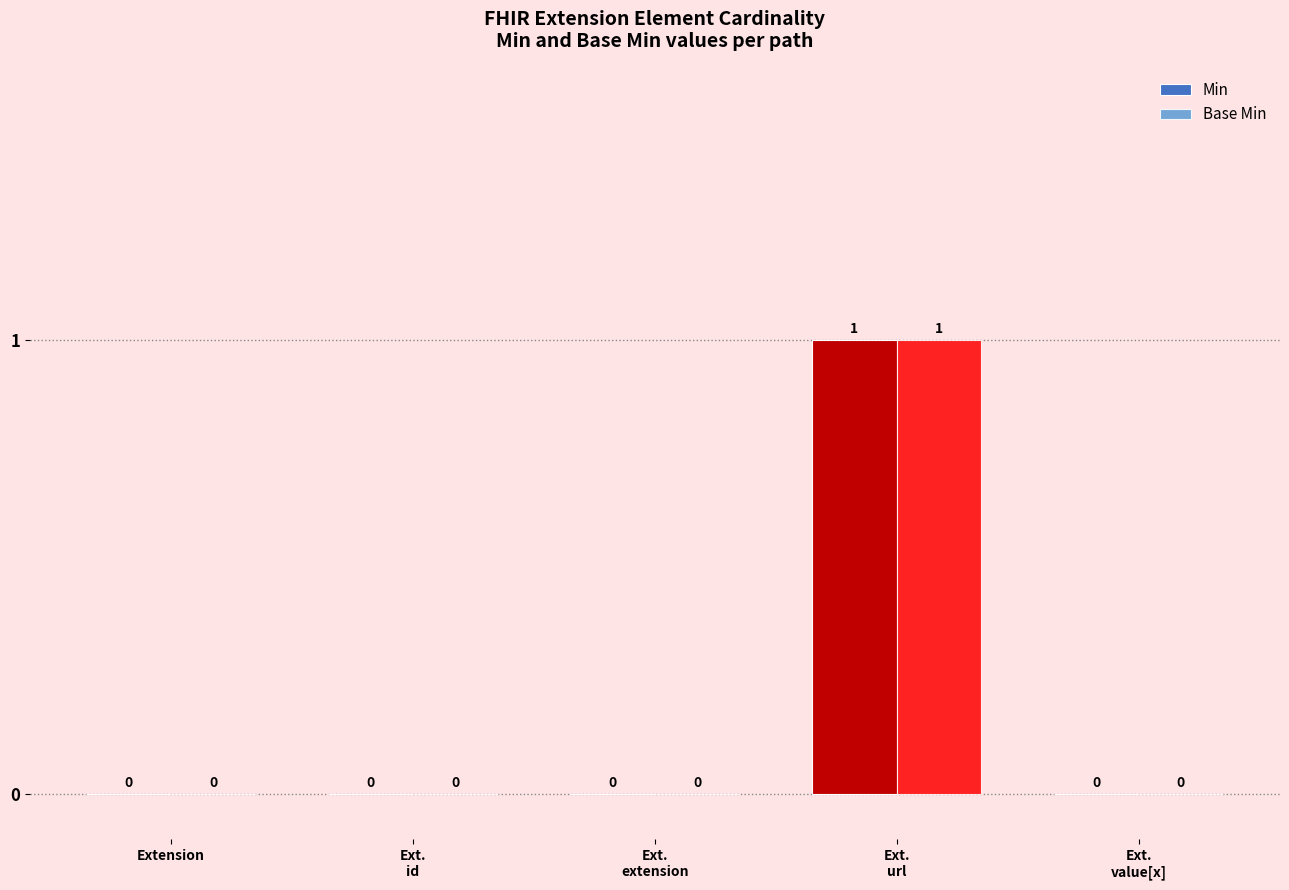

What is the greatest value displayed?

1